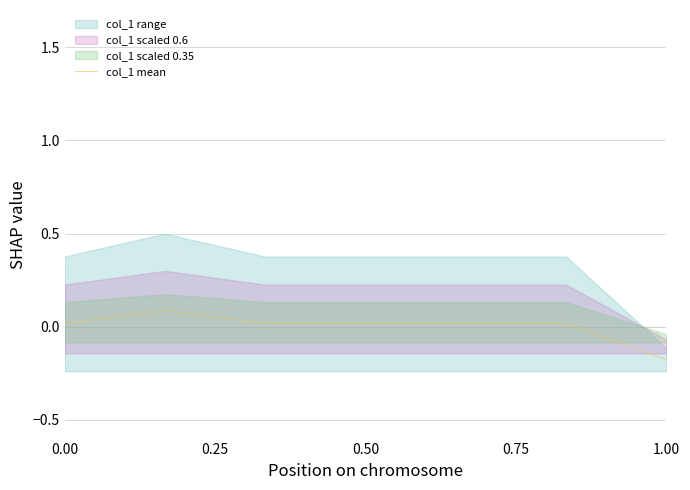

How many values are below zero?

1